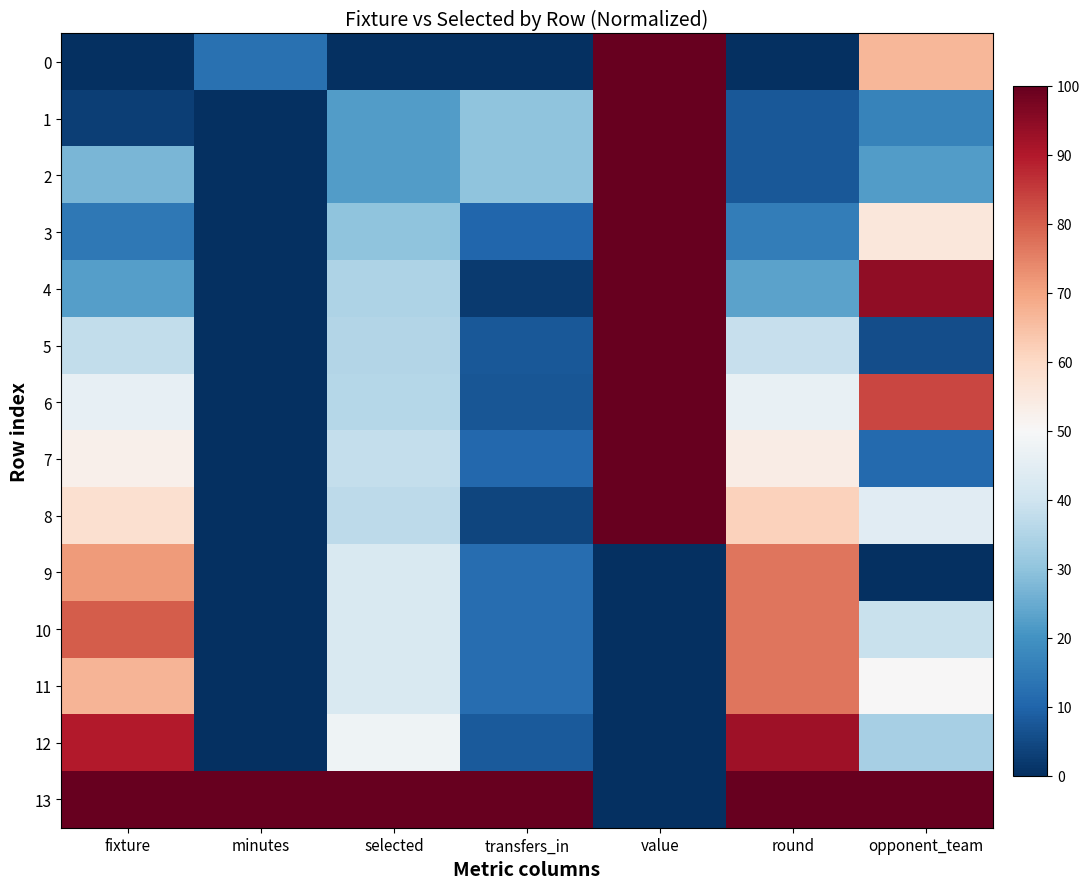

At how many categories does at least one series exceed 80?

7